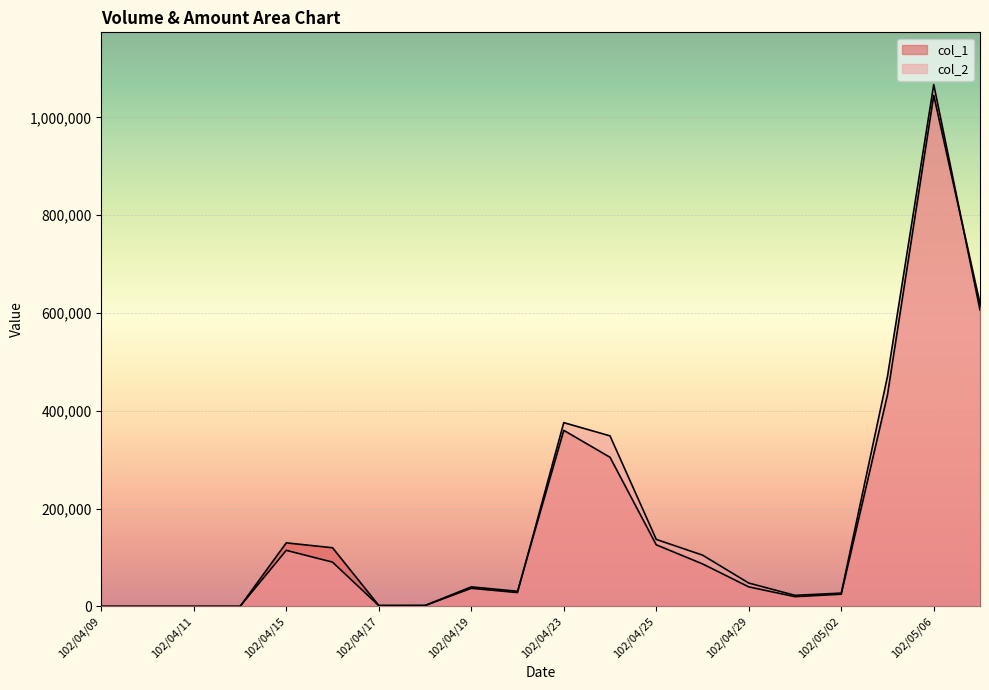

Is it true that col_2 equals 470650 at 102/05/03?

True